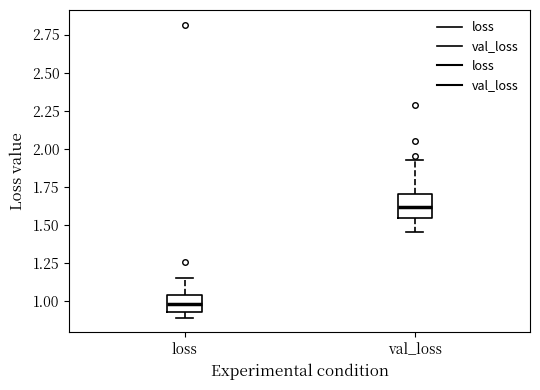

Reading left to right, transcribe this box plot: for each box, give where its median line is, the range the box spans, and where its two whiskers end, as read against the y-axis. The values are not printed on the chart, so give them approximately, as read against the axis.

loss: median 1.00, box 0.95 to 1.05, whiskers 0.90 to 1.15
val_loss: median 1.60, box 1.55 to 1.70, whiskers 1.45 to 1.95